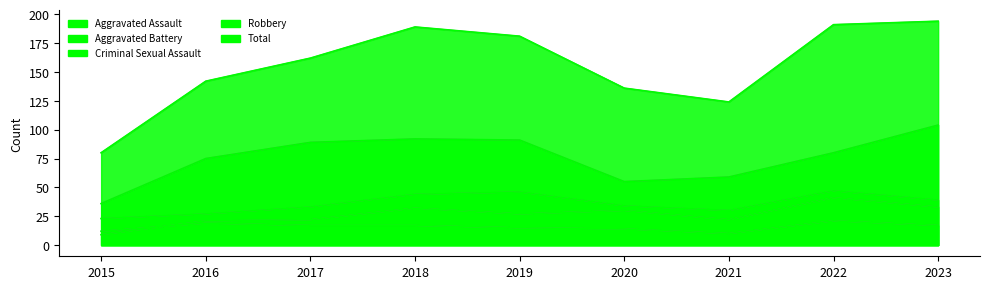

True or false: Total has more than 1 interior local peaks.

False